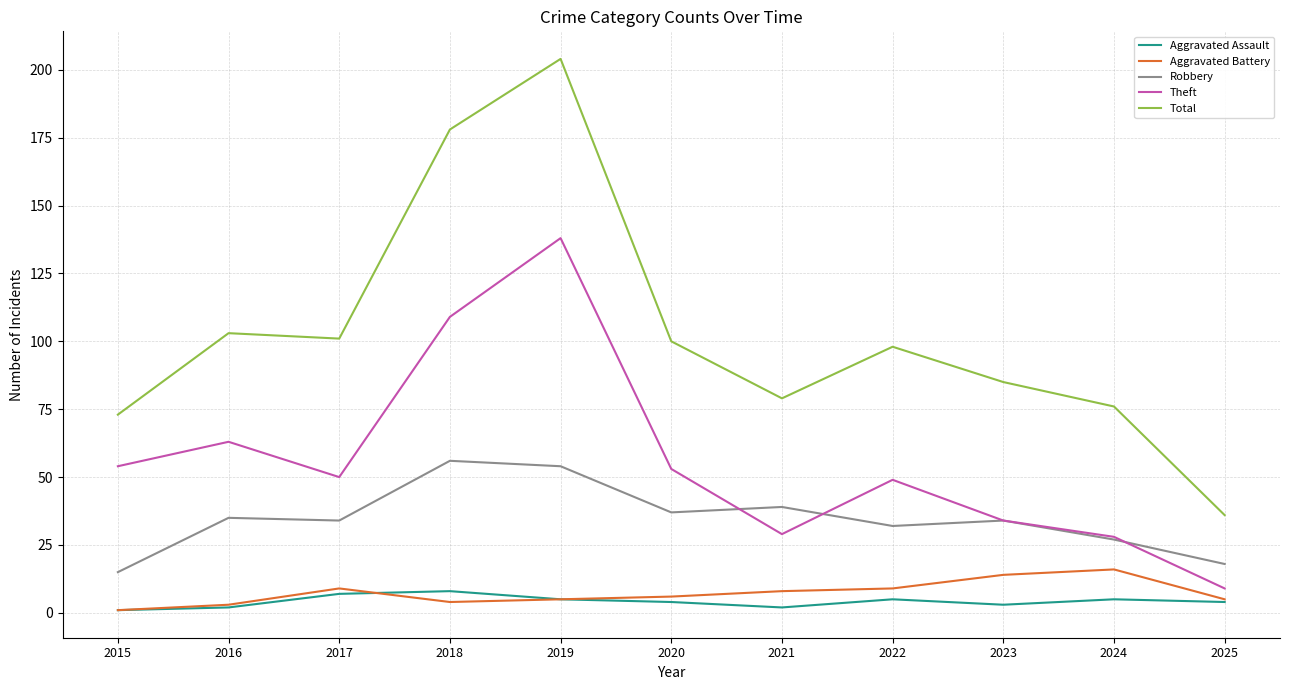

Reading left to right, transcribe all the data shown in this chart.

Aggravated Assault: 2015=1	2016=2	2017=7	2018=8	2019=5	2020=4	2021=2	2022=5	2023=3	2024=5	2025=4
Aggravated Battery: 2015=1	2016=3	2017=9	2018=4	2019=5	2020=6	2021=8	2022=9	2023=14	2024=16	2025=5
Robbery: 2015=15	2016=35	2017=34	2018=56	2019=54	2020=37	2021=39	2022=32	2023=34	2024=27	2025=18
Theft: 2015=54	2016=63	2017=50	2018=109	2019=138	2020=53	2021=29	2022=49	2023=34	2024=28	2025=9
Total: 2015=73	2016=103	2017=101	2018=178	2019=204	2020=100	2021=79	2022=98	2023=85	2024=76	2025=36